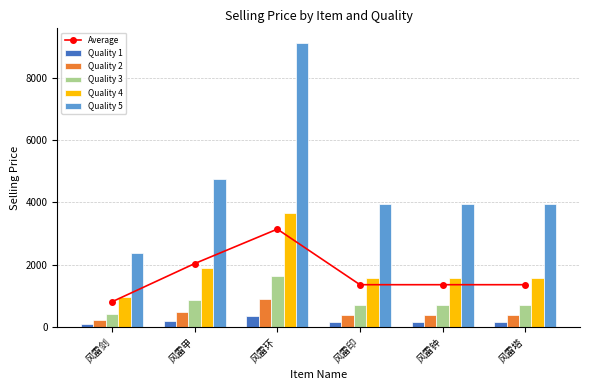

Between 风雷甲 and 风雷剑, which is larger?

风雷甲